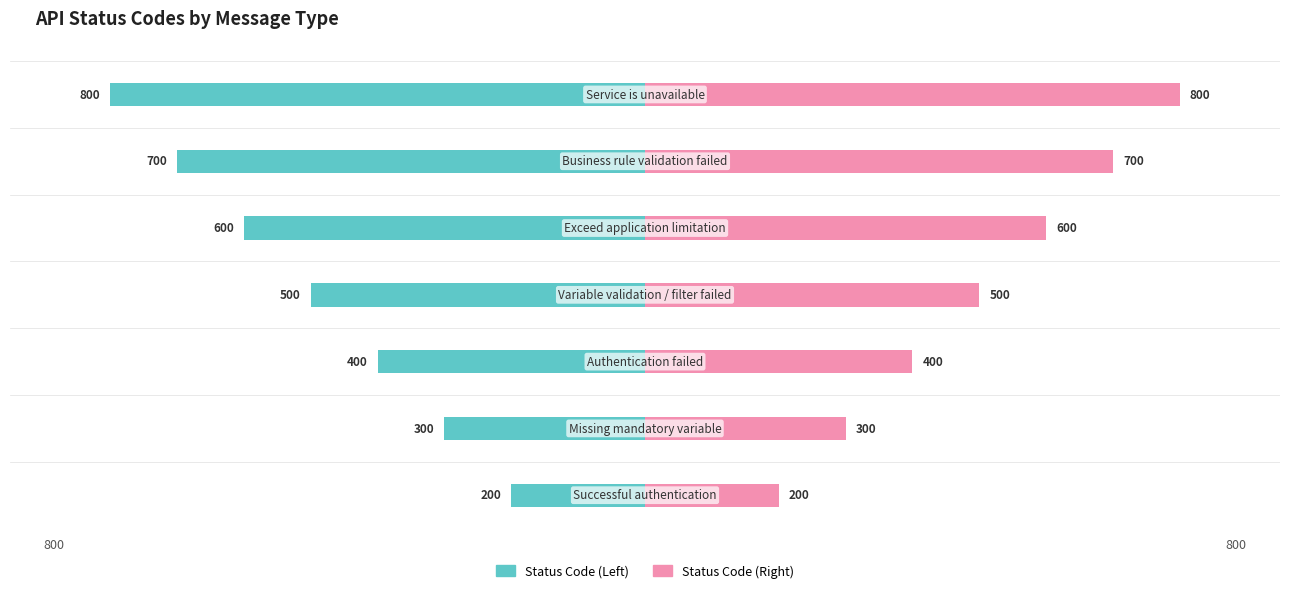

How many bars are there in each group?

2